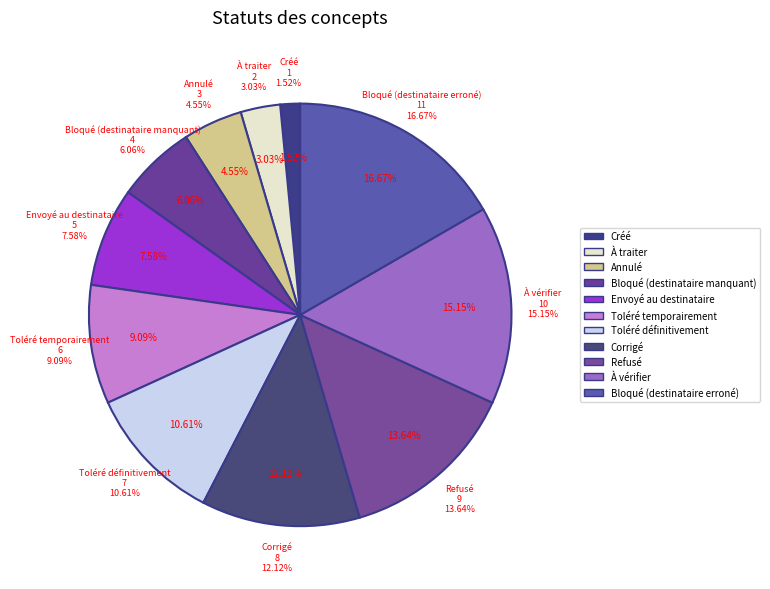

The Toléré temporairement slice represents 9% of the pie. True or false?

True